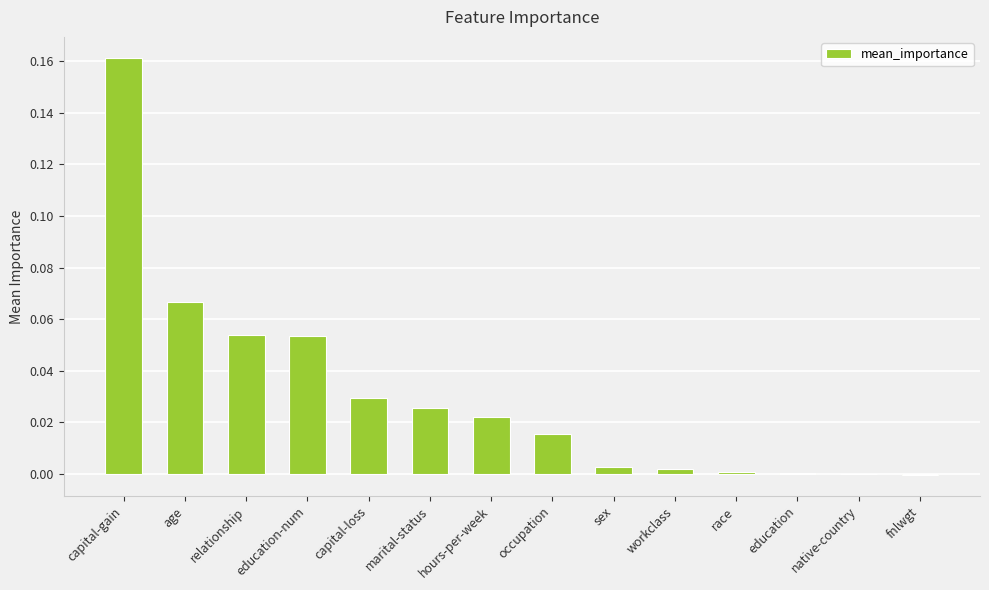

At which category does the chart reach its peak across all series?

capital-gain